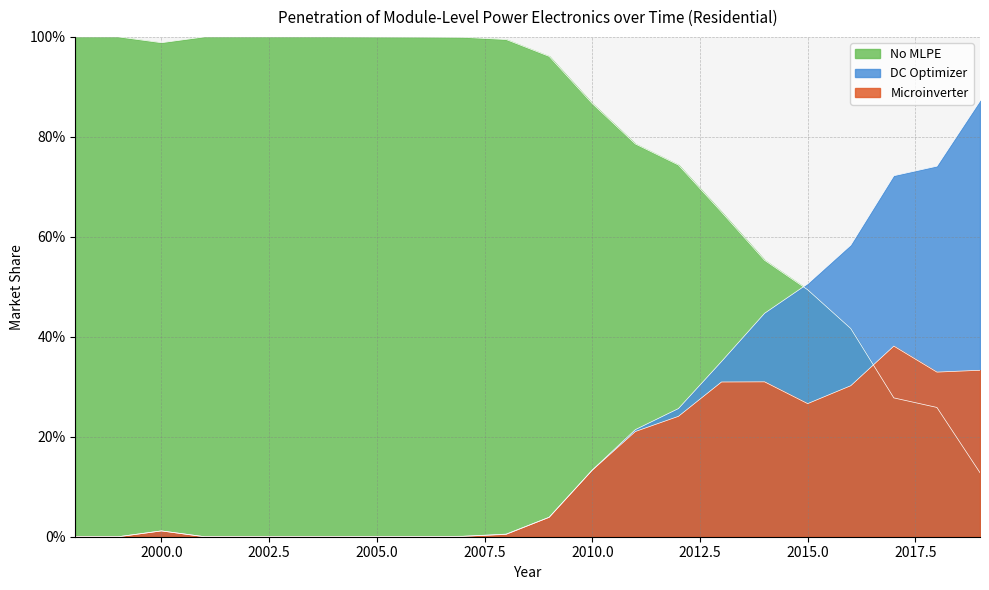

At how many categories does at least one series exceed 0?

22